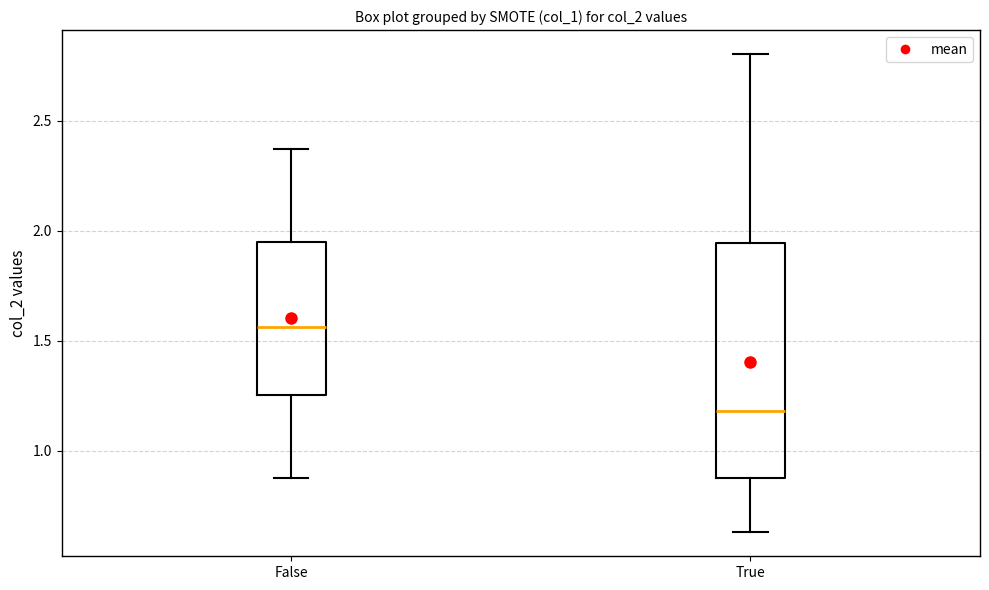

Comparing the boxes themselves (not the whiskers), which one is the tallest?

True